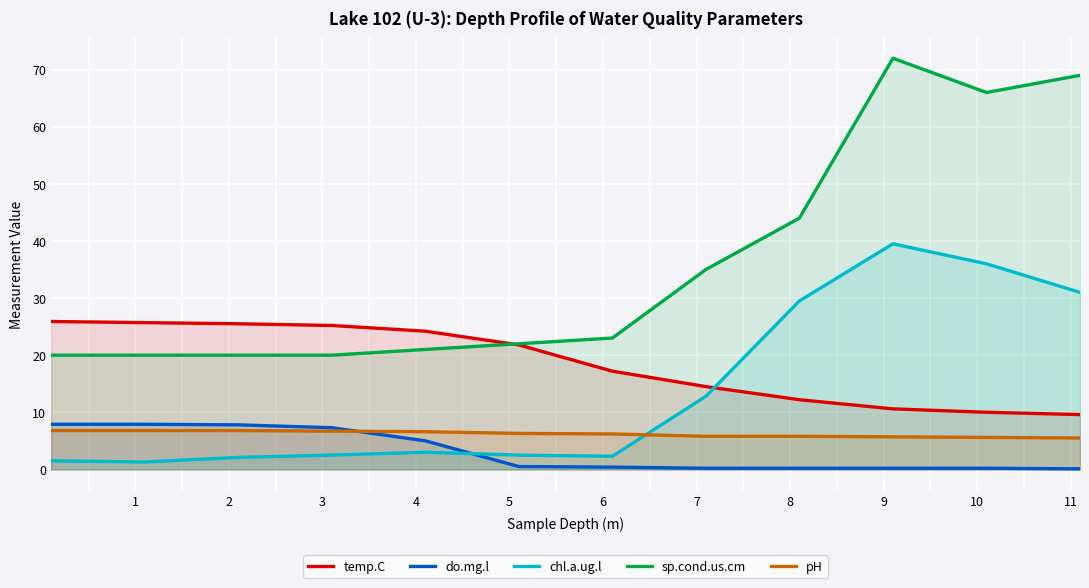

Which series has the widest spread of values?

sp.cond.us.cm